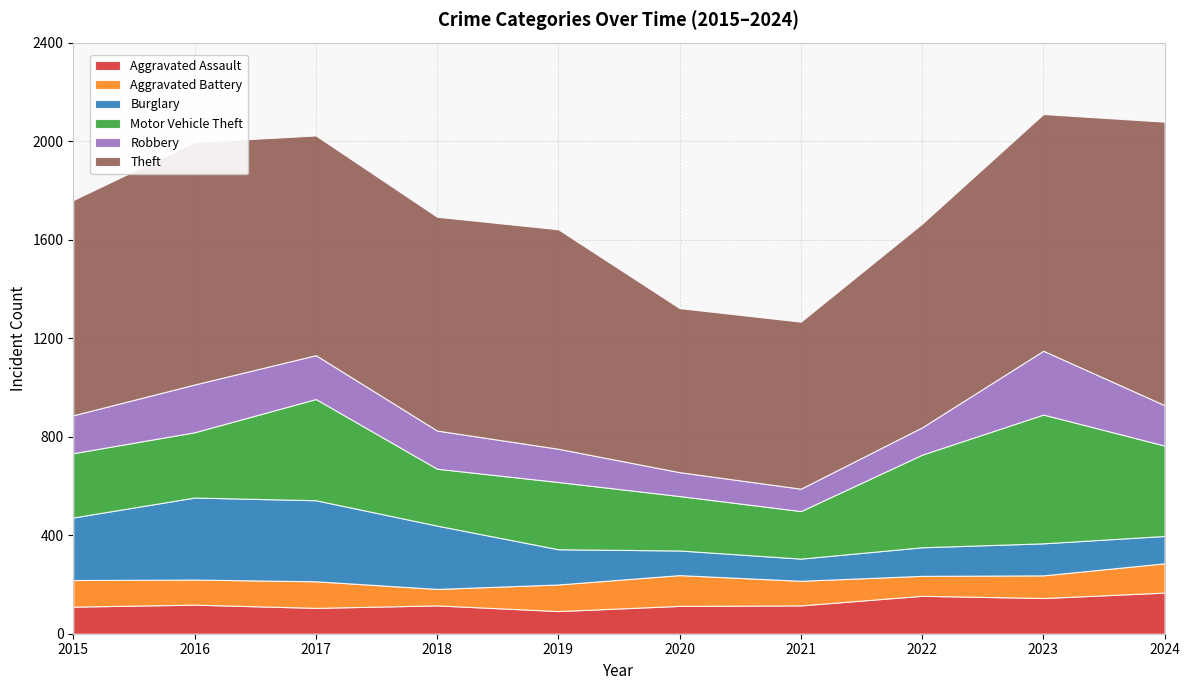

Reading left to right, extract all data points from this chart.

Aggravated Assault: 110	118	105	115	92	113	115	154	145	167
Aggravated Battery: 108	102	108	67	108	125	100	81	92	119
Burglary: 254	333	329	257	143	100	90	116	130	111
Motor Vehicle Theft: 261	265	411	231	273	221	193	376	523	367
Robbery: 154	194	178	155	135	97	91	111	259	164
Theft: 874	984	892	868	891	666	678	827	961	1151